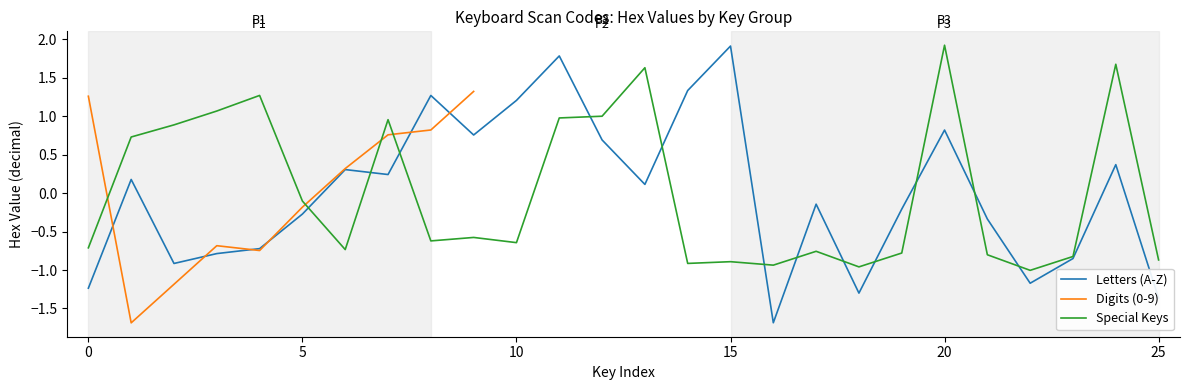

In Special Keys, how many points are higher than both neighbors (excluding endpoints)?

8